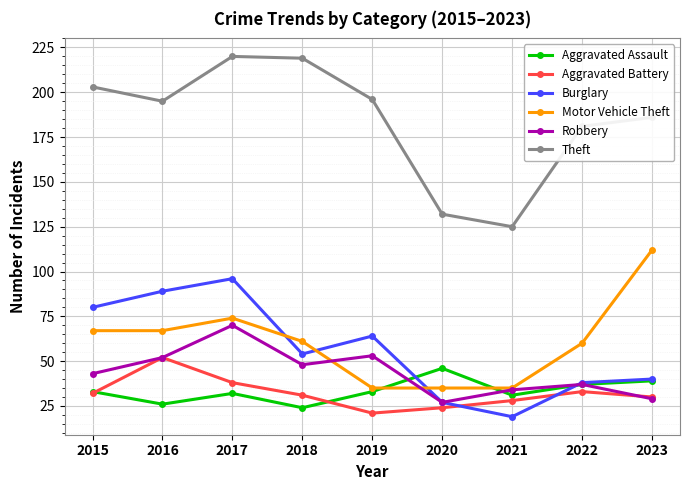

True or false: Theft and Burglary cross at least once.

False